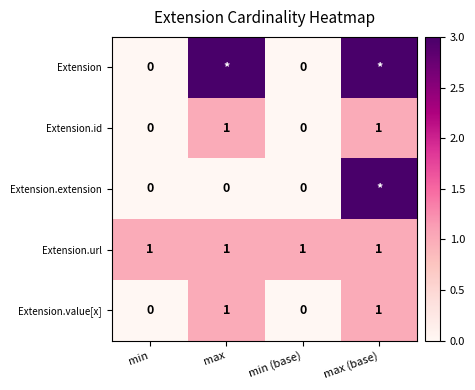

How many Extension.value[x] values are between 0 and 1?

4